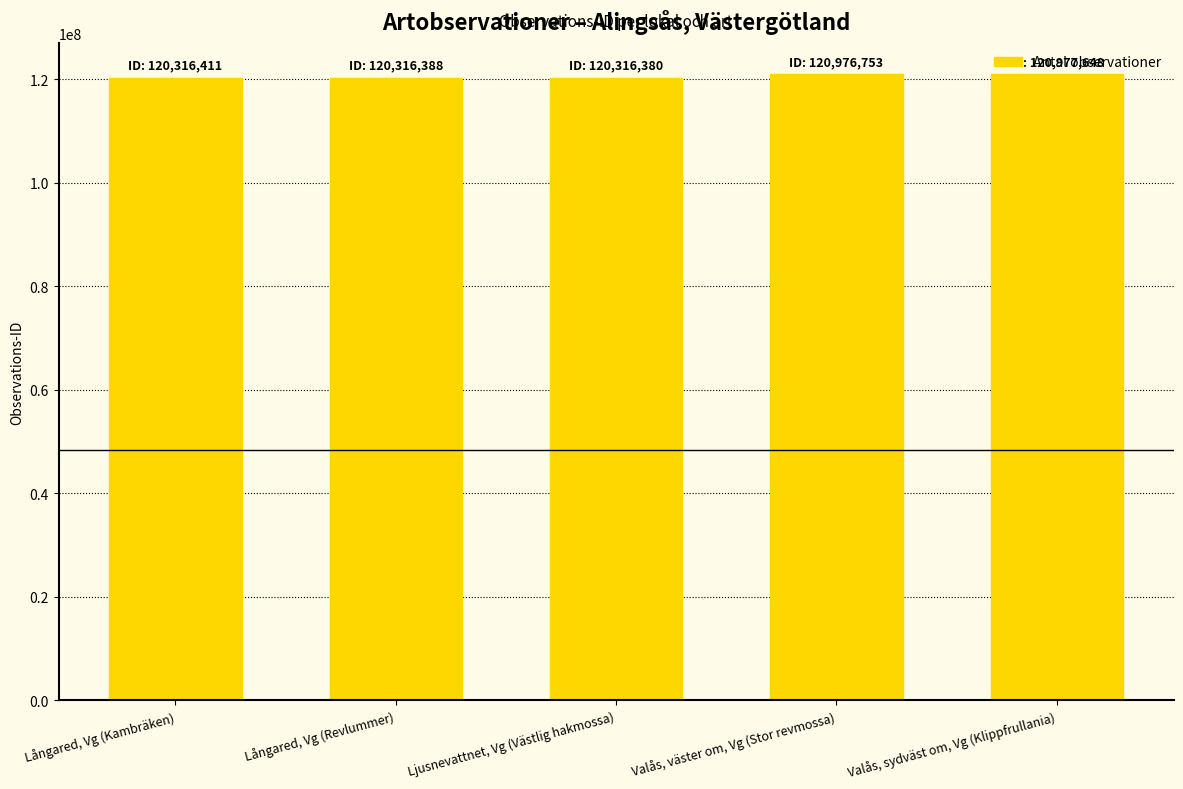

What is the sum of the values at Långared, Vg (Revlummer) and Ljusnevattnet, Vg (Västlig hakmossa)?

240632768